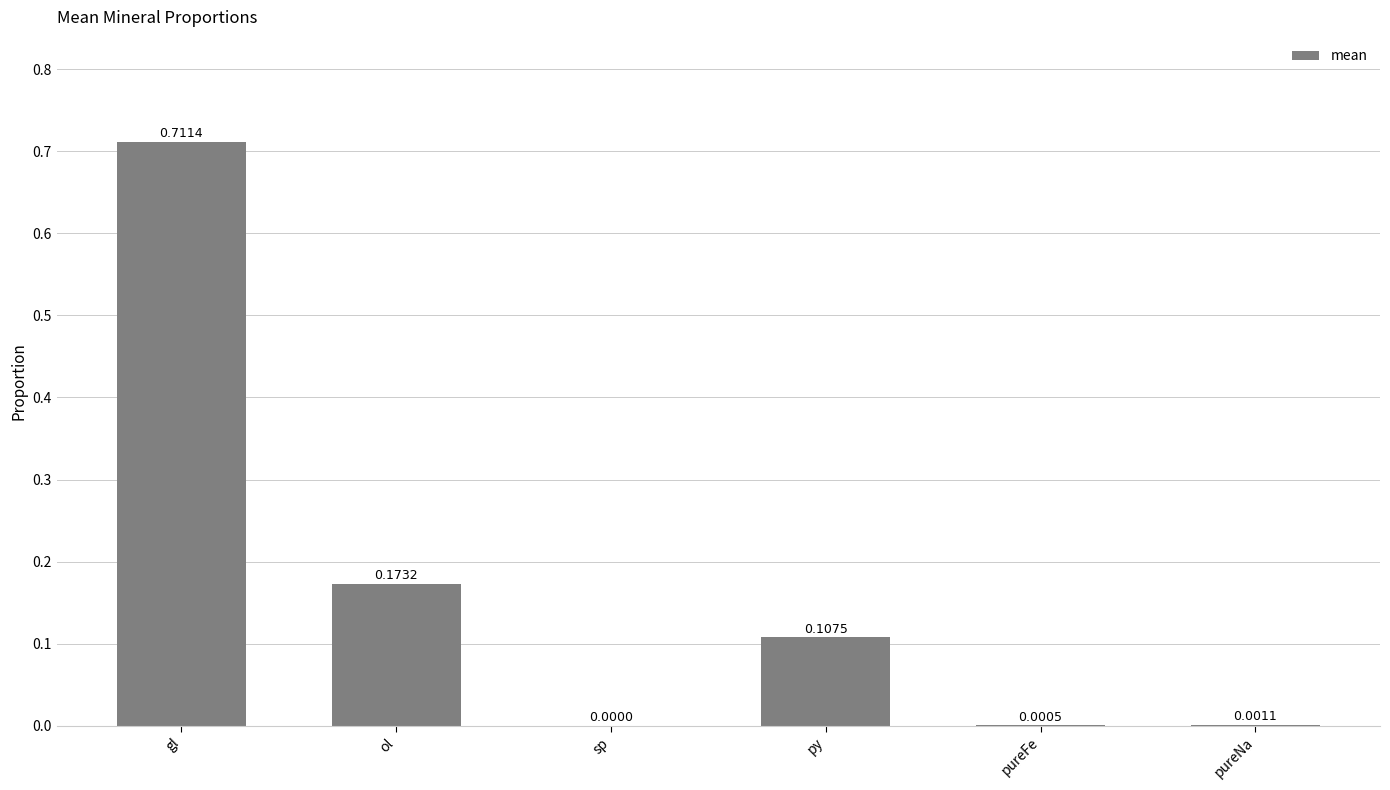

What is the change in value from gl to py?

-0.6